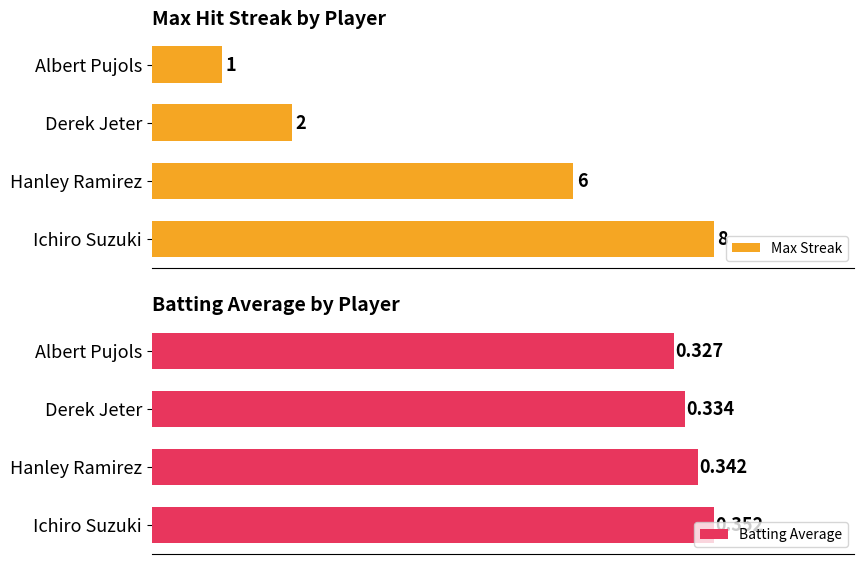

Which series has the widest spread of values?

Max Streak